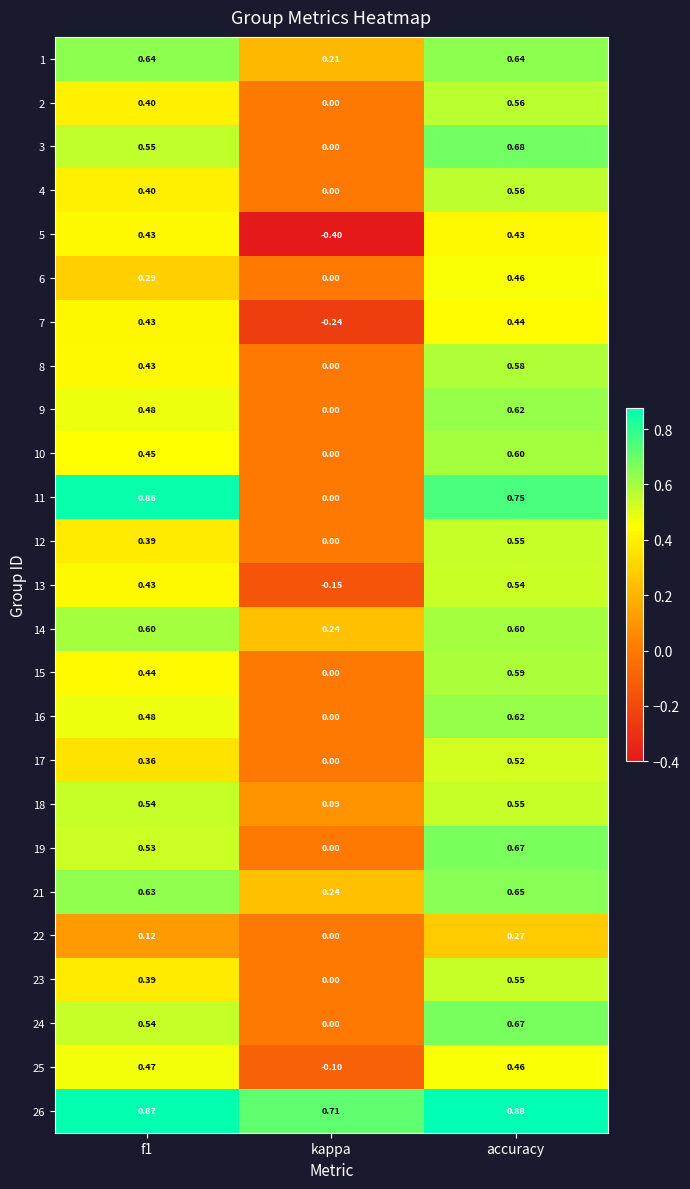

Is the value of 8 at kappa greater than the value of 24 at f1?

No